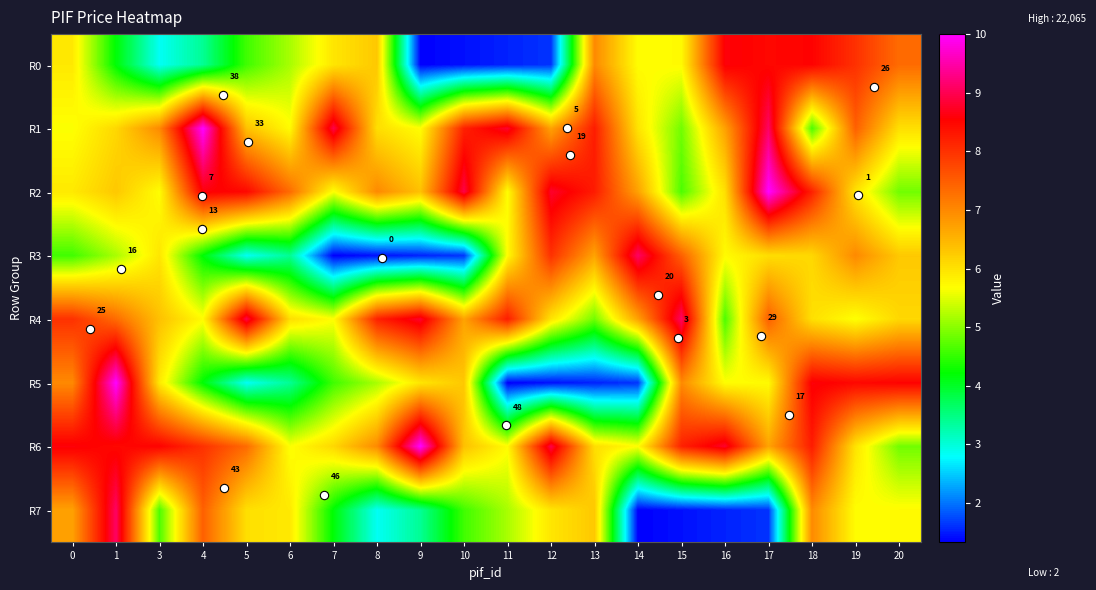

Reading left to right, extract all data points from this chart.

row_0: 5.9	4.2	2.8	3.4	4.6	5.2	5.9	6.3	1.3	1.4	1.5	1.6	7.0	5.7	5.7	8.6	8.5	8.5	8.0	7.3
row_1: 5.6	6.1	7.0	10.0	6.4	5.7	9.0	6.0	5.7	8.2	8.8	6.7	8.2	6.0	4.9	6.7	9.1	4.7	7.5	6.0
row_2: 5.9	6.3	5.7	8.6	8.5	7.3	5.6	7.0	6.4	9.0	5.7	8.8	8.2	6.7	4.7	6.0	10.0	8.2	6.0	4.9
row_3: 4.6	5.2	5.9	4.2	2.8	3.4	1.3	1.4	1.5	1.6	5.7	8.0	6.7	9.1	7.5	5.7	6.0	6.1	7.0	6.3
row_4: 8.0	7.3	6.4	5.7	9.0	6.0	5.7	8.2	8.8	6.7	8.2	6.0	4.9	6.7	9.1	4.7	7.5	6.0	5.6	6.1
row_5: 7.0	10.0	5.9	4.2	2.8	3.4	4.6	5.2	5.9	6.3	1.3	1.4	1.5	1.6	7.0	5.7	5.7	8.6	8.5	8.5
row_6: 8.6	8.5	8.5	8.0	7.3	5.6	6.1	7.0	10.0	6.4	5.7	9.0	6.0	5.7	8.2	8.8	6.7	8.2	6.0	4.9
row_7: 6.7	9.1	4.7	7.5	6.0	5.9	4.2	2.8	3.4	4.6	5.2	5.9	6.3	1.3	1.4	1.5	1.6	7.0	5.7	5.7